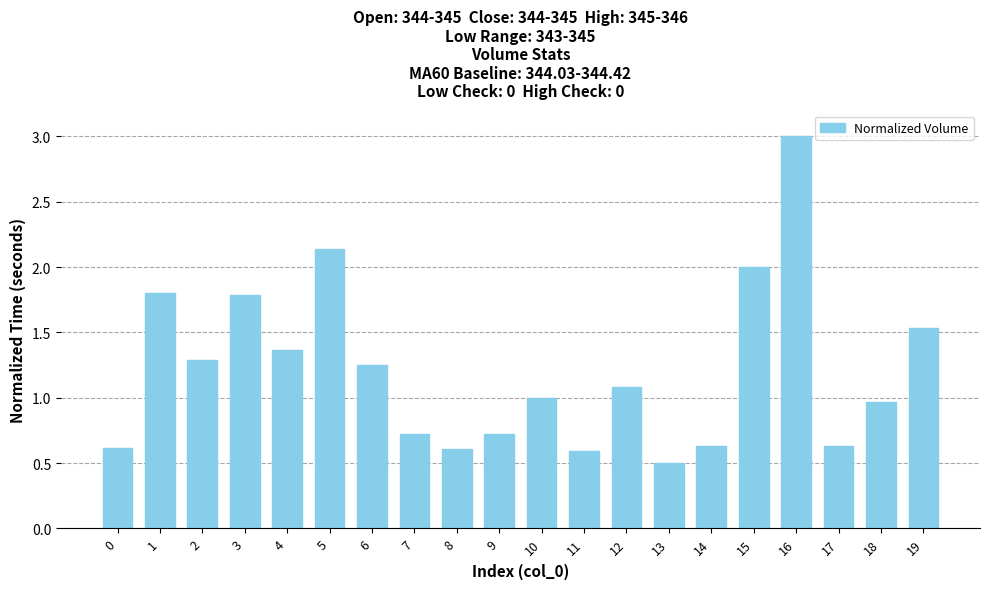

What is the value of the 13th bar from the left?

1.1